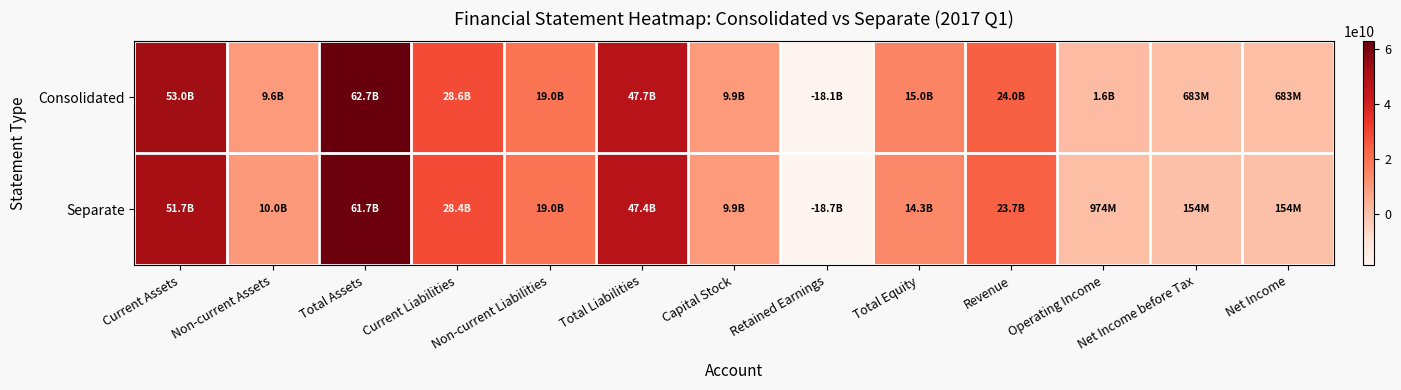

Which has a higher value, Operating Income or Capital Stock?

Capital Stock